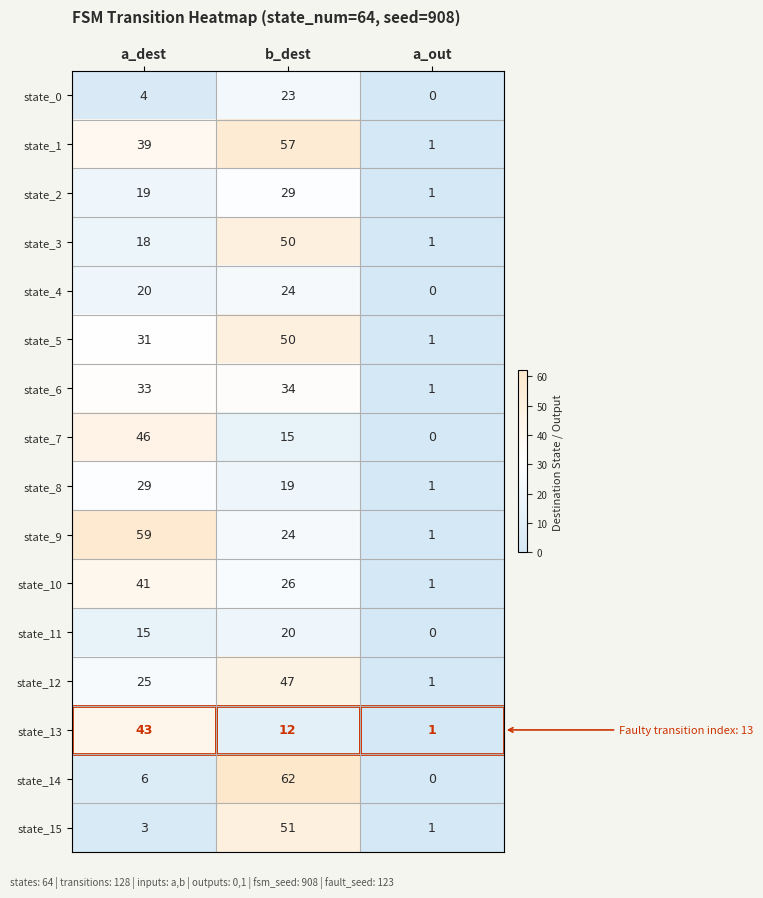

List the labels in order of state_14 value, smallest first.

a_out, a_dest, b_dest